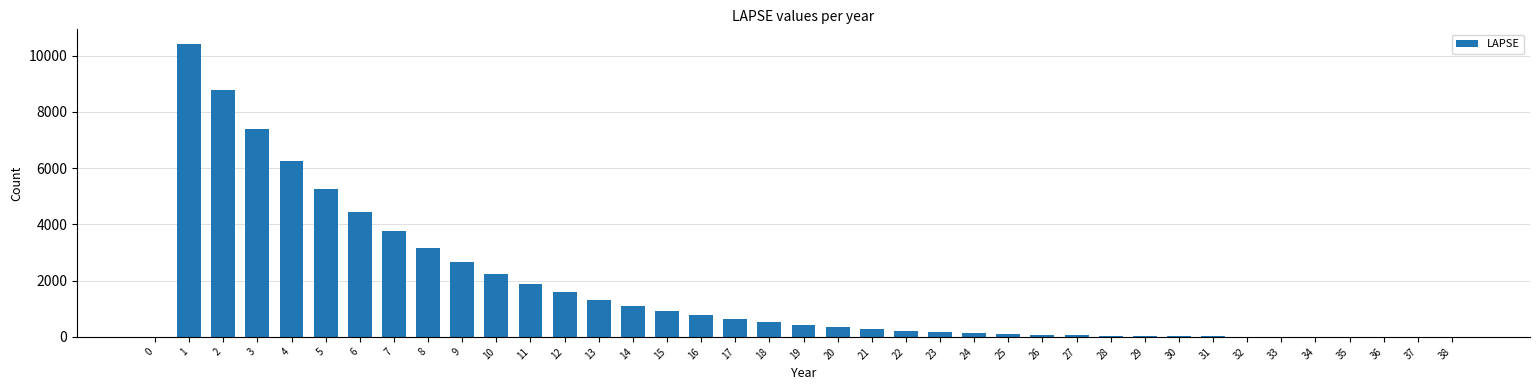

True or false: the data shows 4453.0 at 6.

True